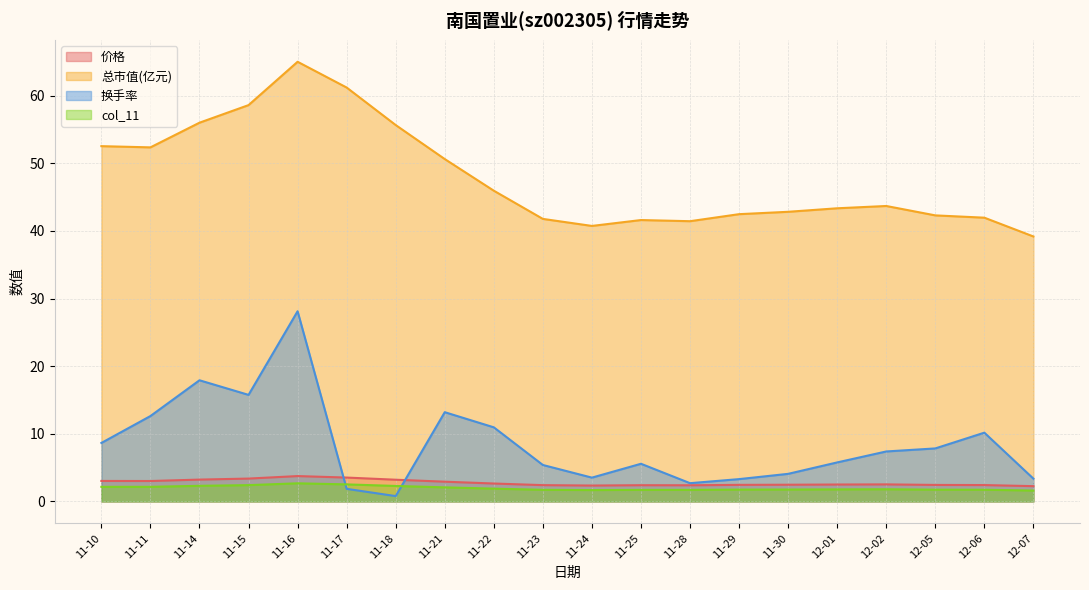

Which series changed the most between 11-11 and 11-21?

总市值(亿元)